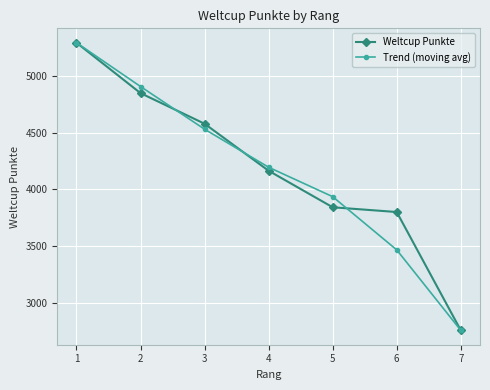

Which series has the largest total across all categories?

Weltcup Punkte